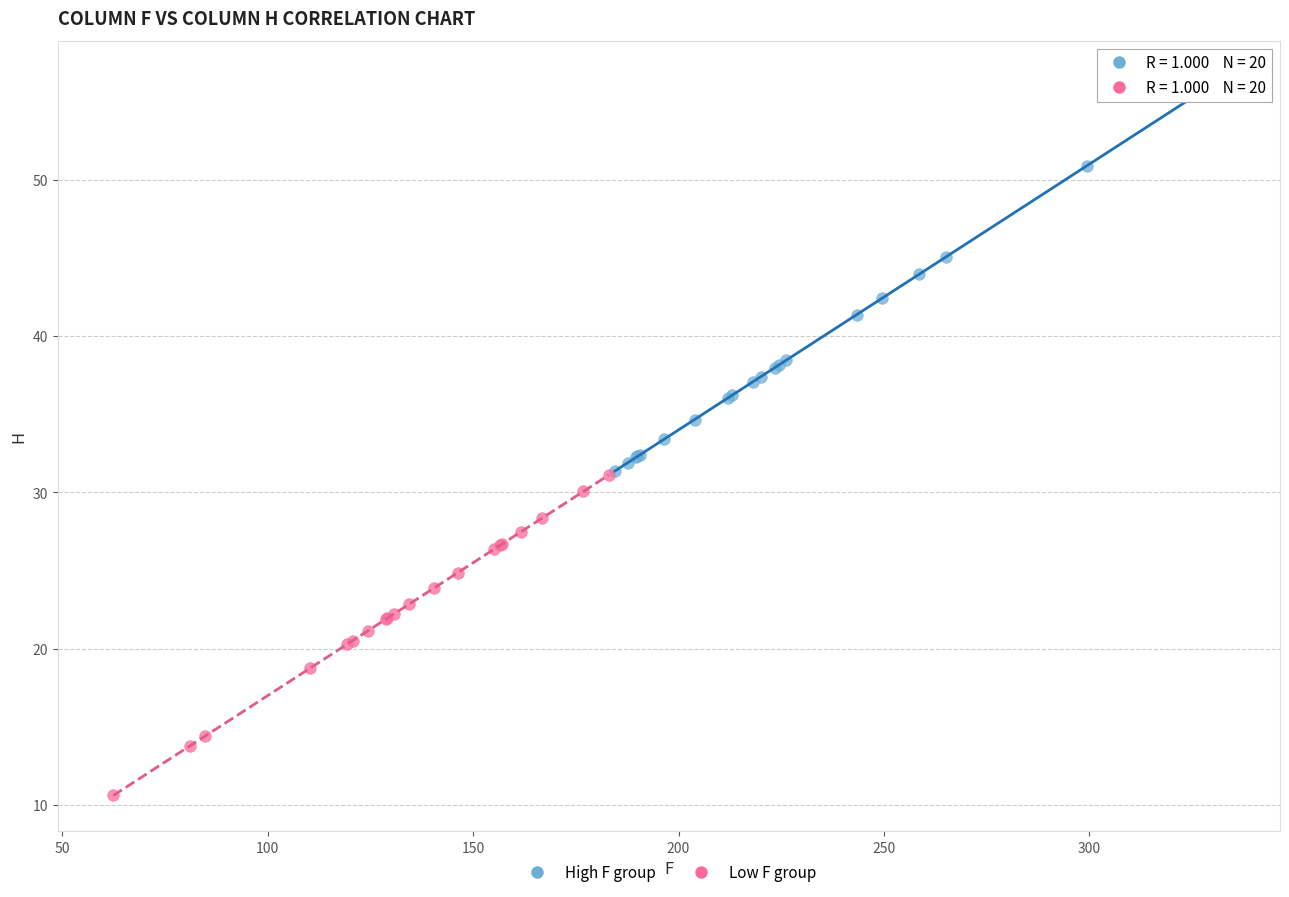

Which series has the widest spread of Y values?

High F group